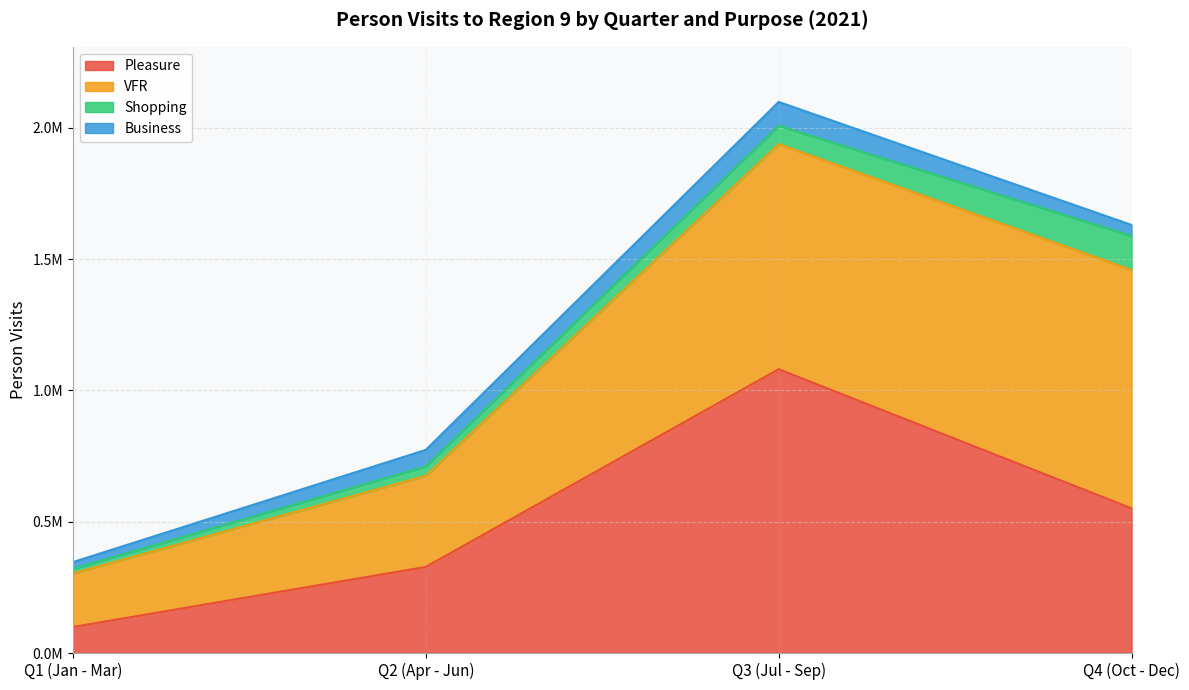

At how many categories does at least one series exceed 275640?

3